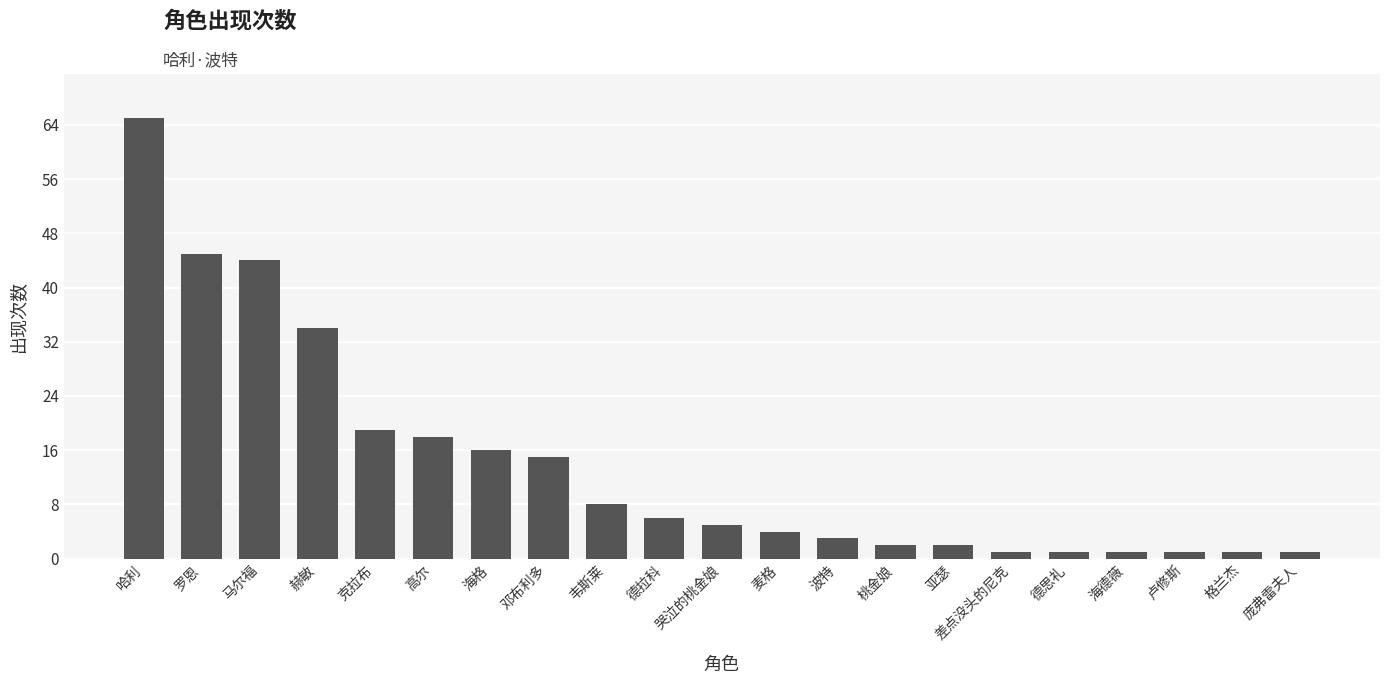

What is the minimum value shown in the chart?

1